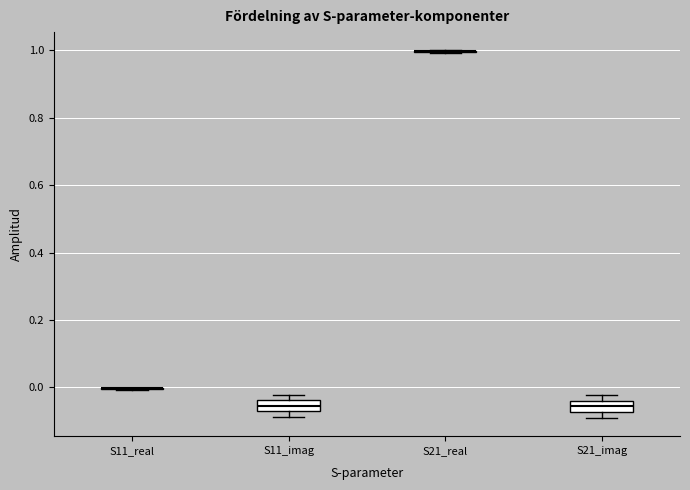

Reading left to right, transcribe this box plot: for each box, give where its median line is, the range the box spans, and where its two whiskers end, as read against the y-axis. The values are not printed on the chart, so give them approximately, as read against the axis.

S11_real: box collapsed to a line at 0.00, whiskers 0.00 to 0.00
S11_imag: median -0.06, box -0.08 to -0.04, whiskers -0.08 (just below the box's lower edge) to -0.02
S21_real: box collapsed to a line at 1.00, whiskers 1.00 to 1.00
S21_imag: median -0.06, box -0.08 to -0.04, whiskers -0.10 to -0.02